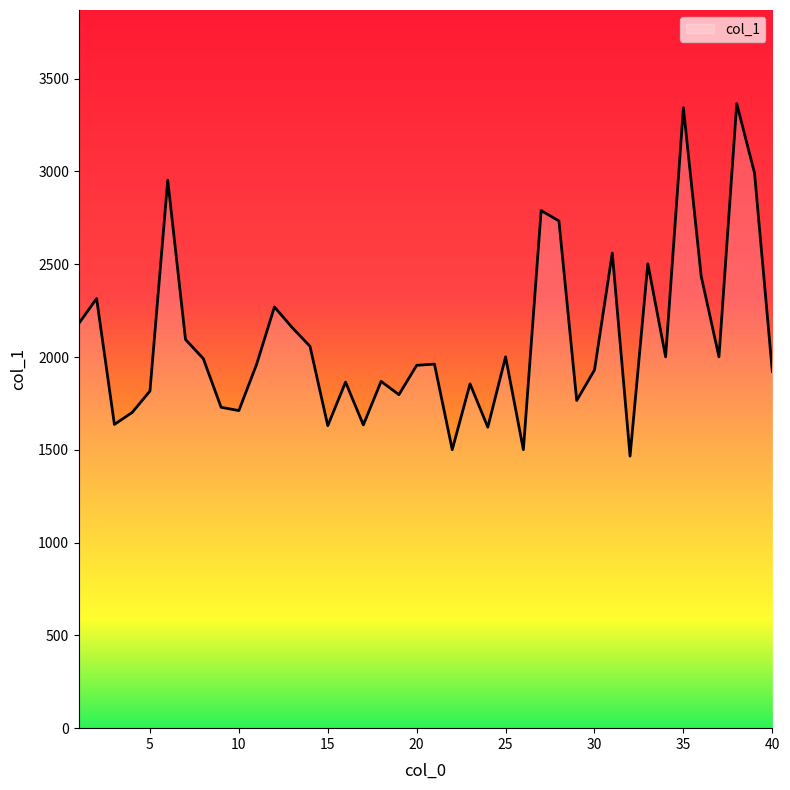

What is the smallest value displayed?

1465.9